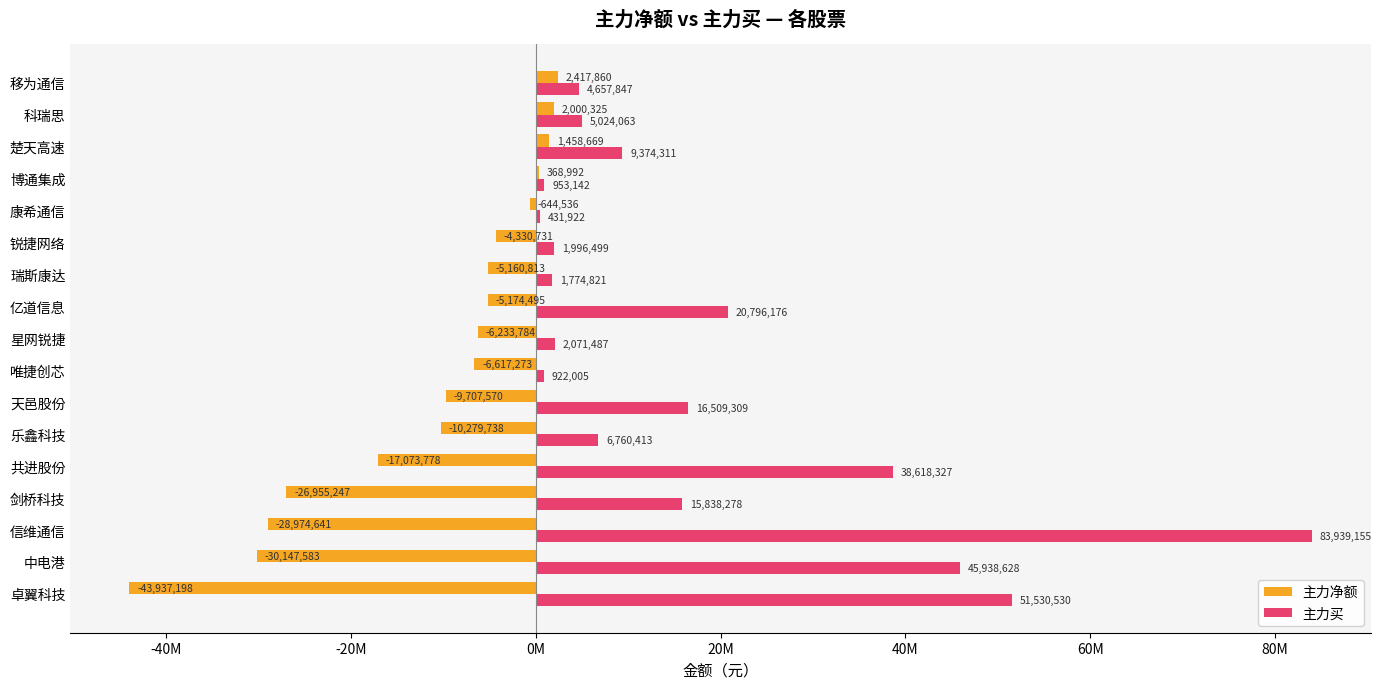

Which series has the largest total across all categories?

主力买